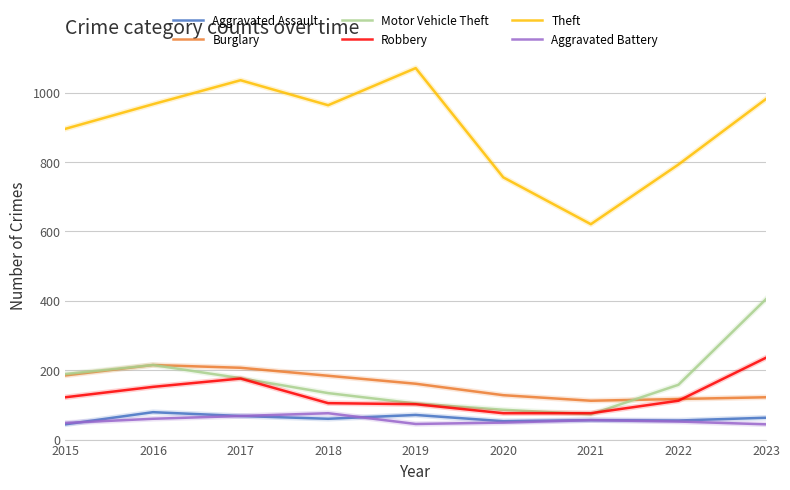

What is the sum of the Motor Vehicle Theft values at 2017 and 2023?

582